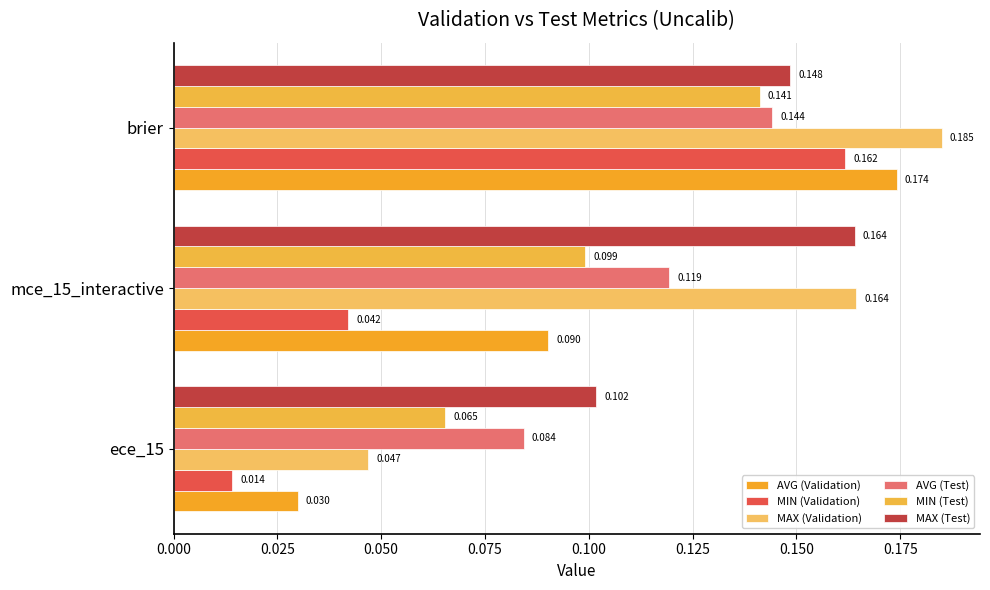

Rank the series by their maximum value, from lowest to highest.

MIN (Test), AVG (Test), MIN (Validation), MAX (Test), AVG (Validation), MAX (Validation)